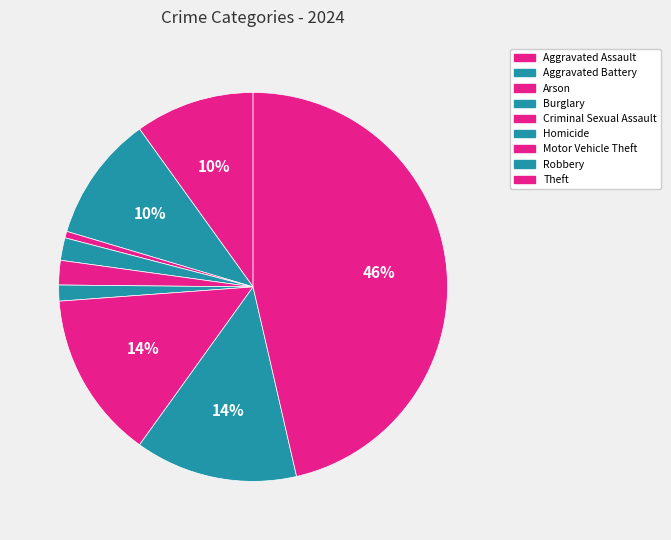

To the nearest percent, what percentage of the pie is Aggravated Battery?

10%